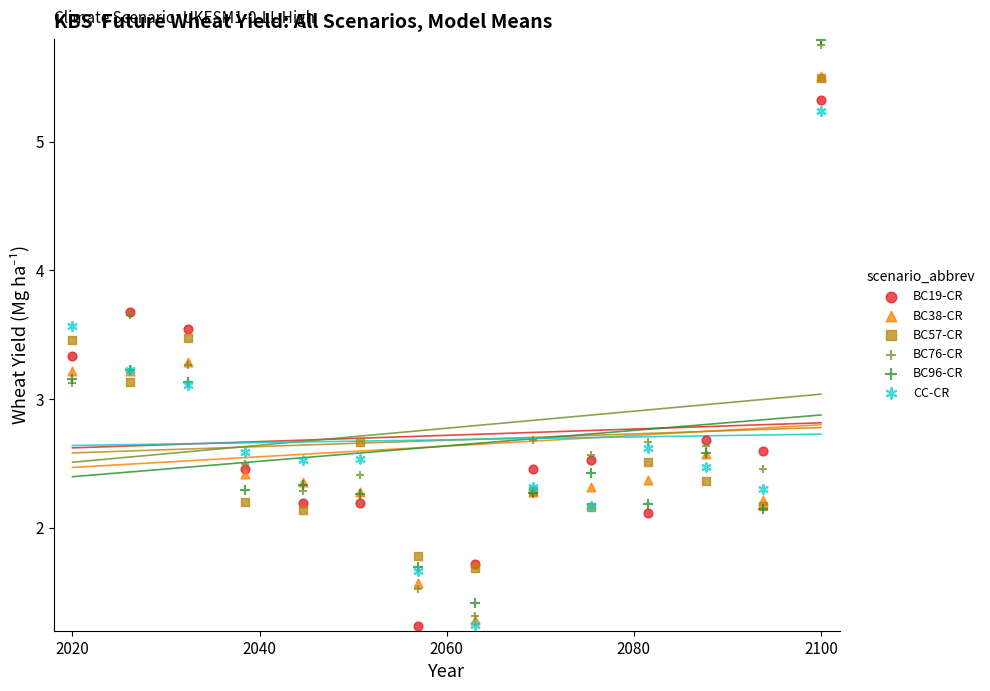

What are all the series names shown in the legend?

BC19-CR, BC38-CR, BC57-CR, BC76-CR, BC96-CR, CC-CR